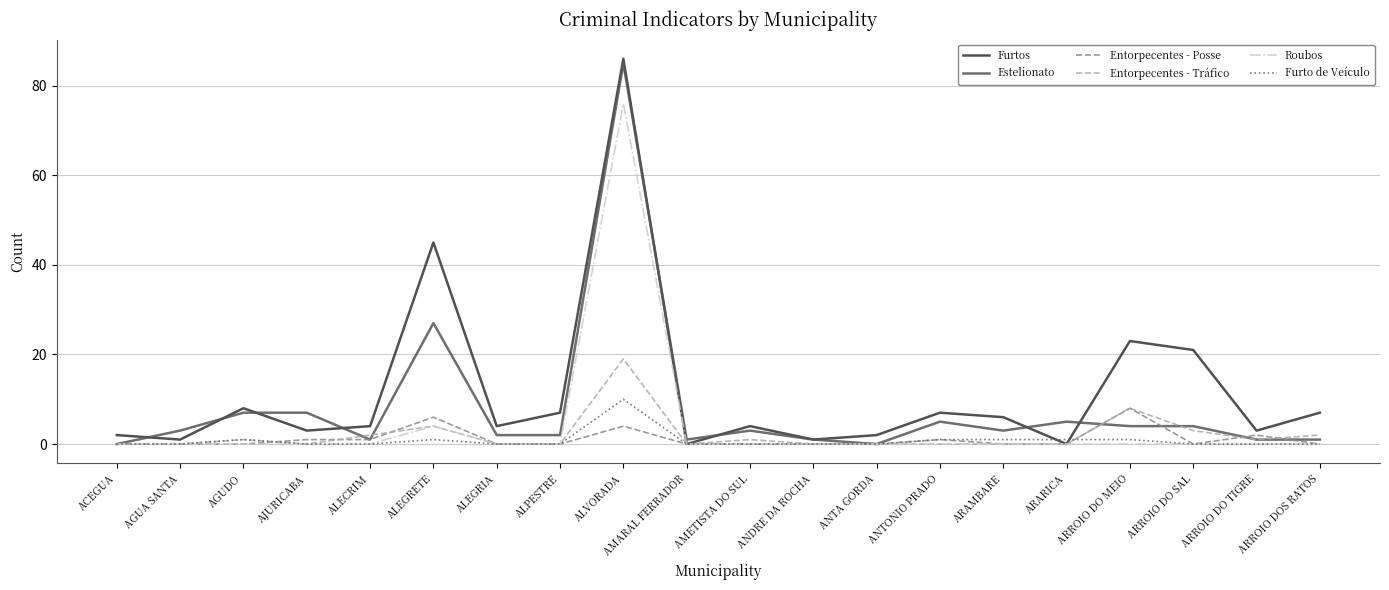

What is the difference between the Furto de Veículo values at ANTONIO PRADO and ARROIO DO TIGRE?

1